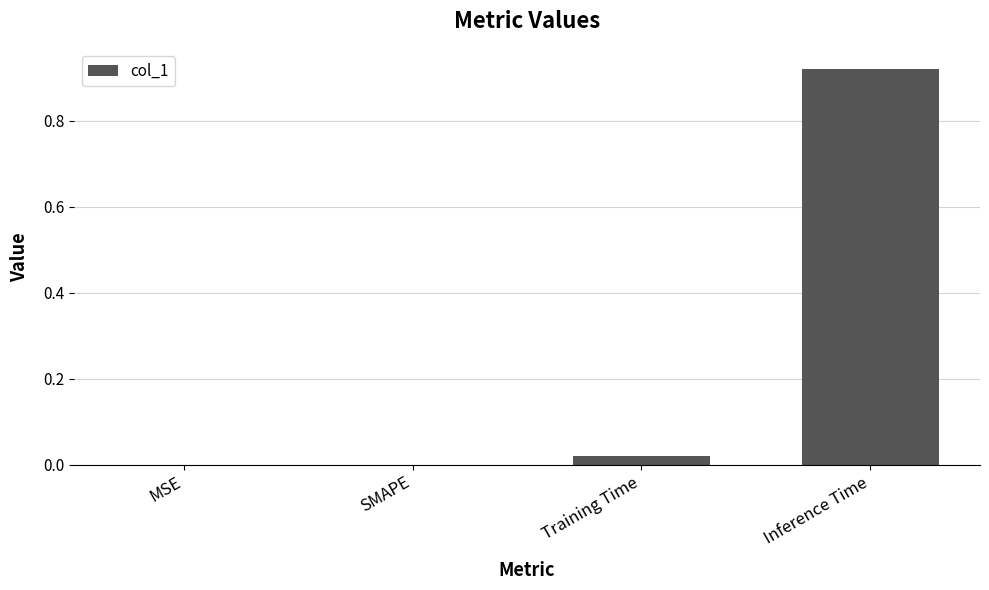

Which category has the highest value across all series?

Inference Time